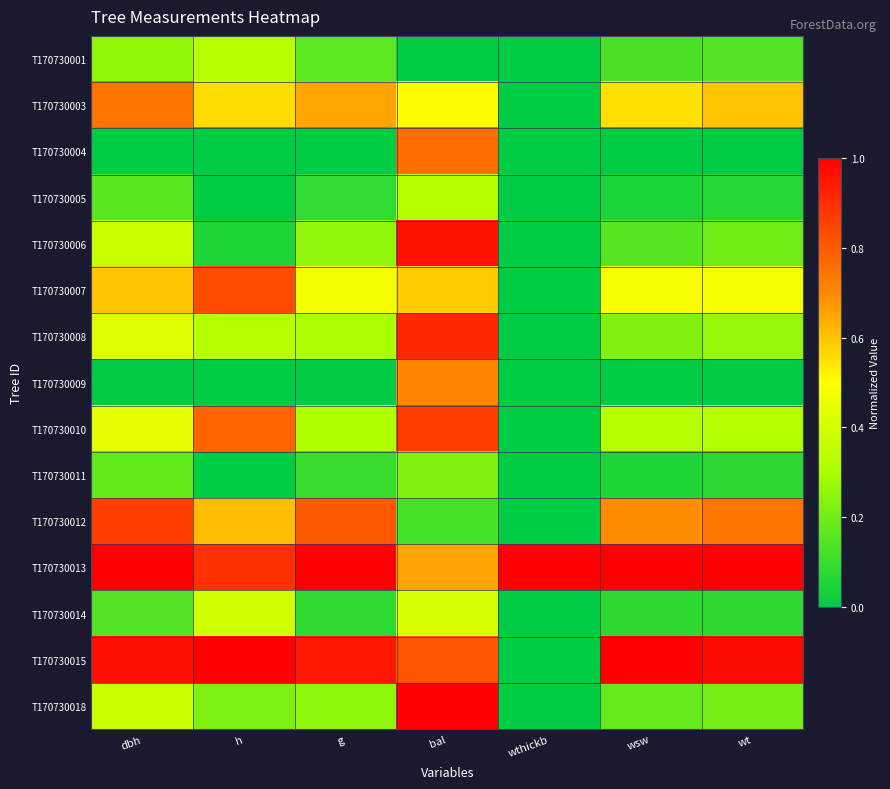

What is the spread (max minus min) of values at h?

1.0